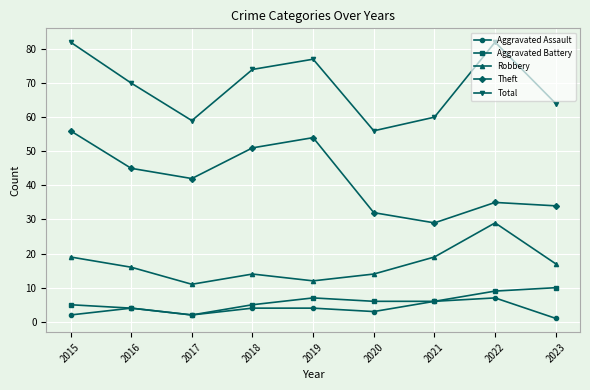

What is the maximum value for Total?

82